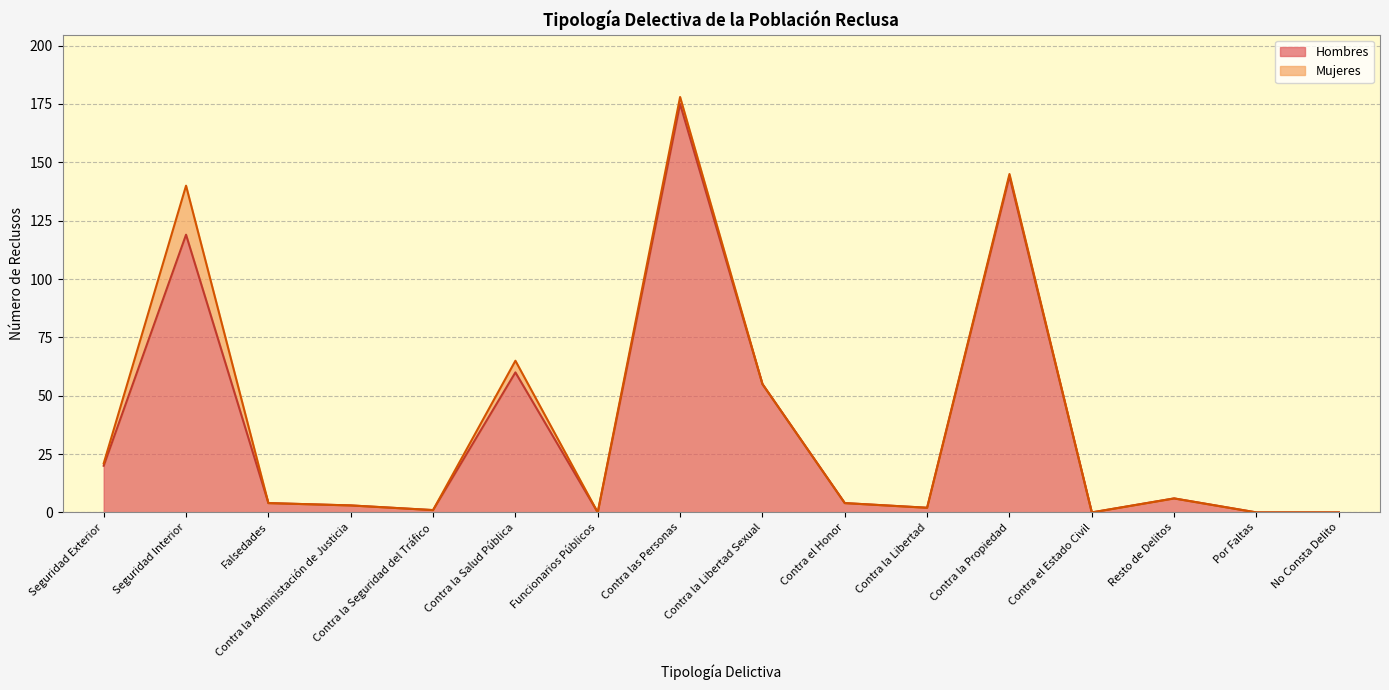

At which category does the data reach its first local valley?

Contra la Seguridad del Tráfico